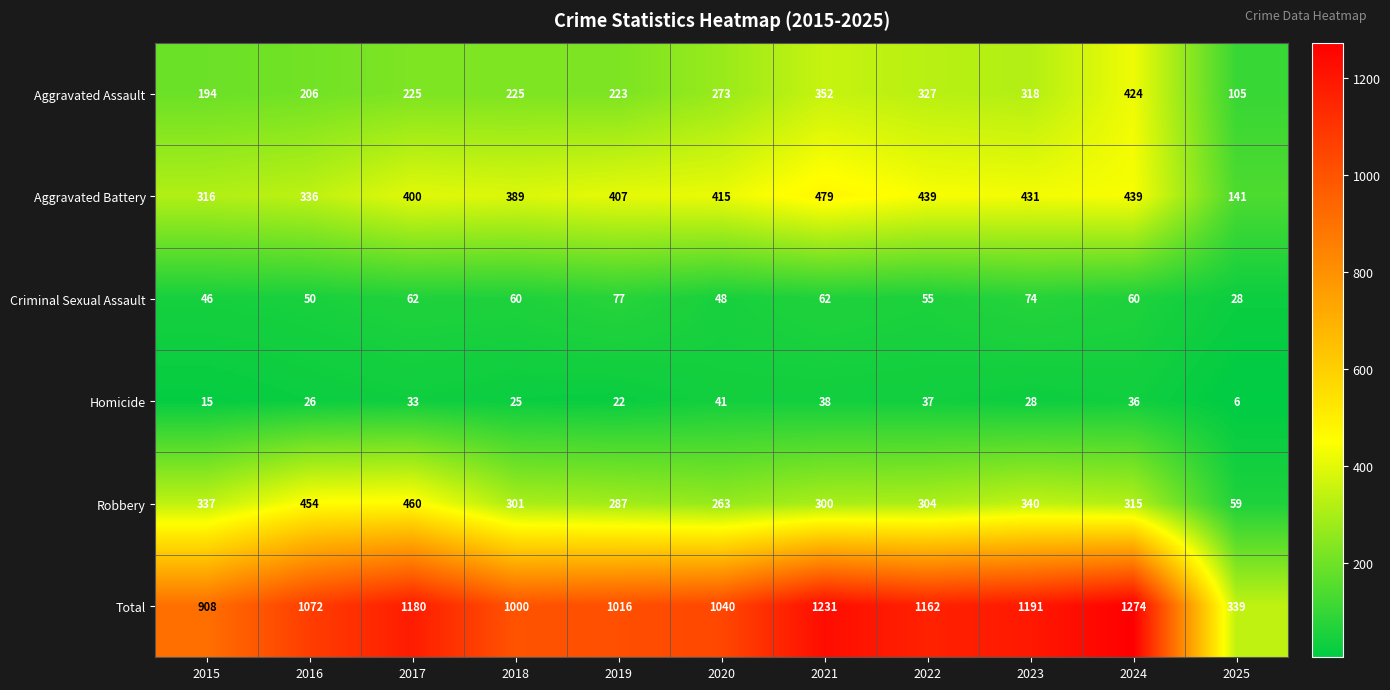

At which category does the chart reach its peak across all series?

2024